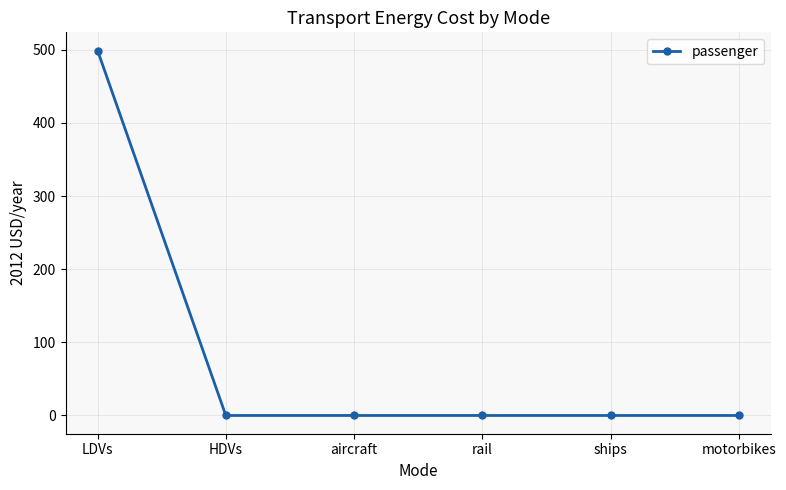

Count the number of values greater than 0.

1